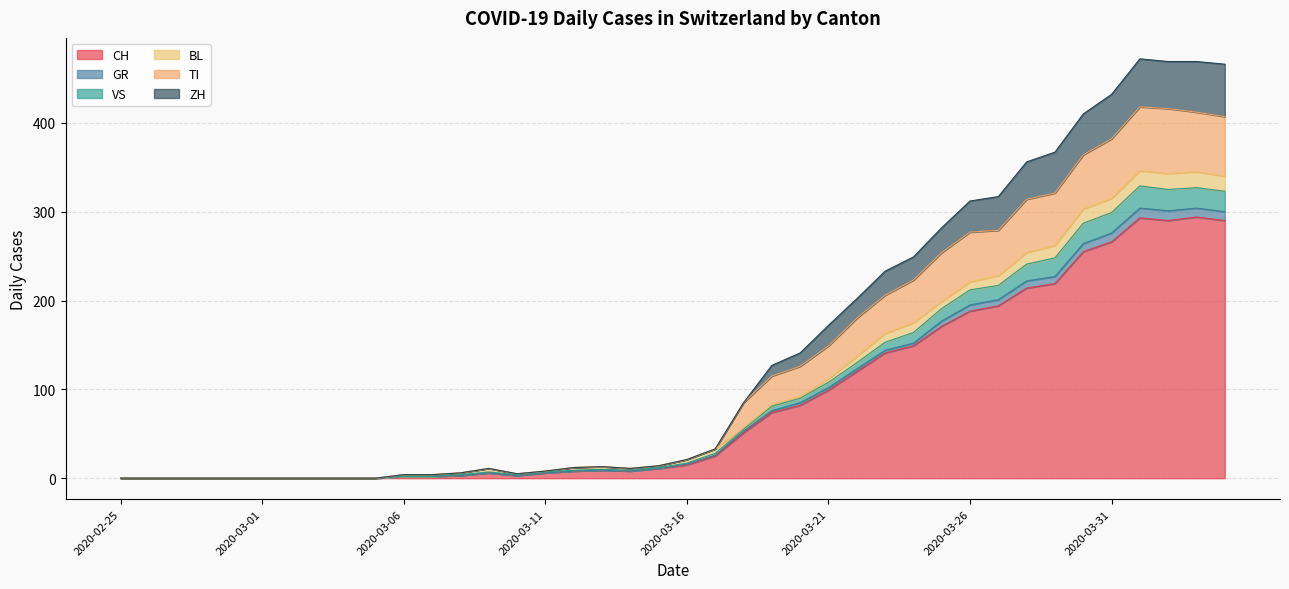

True or false: TI and ZH intersect in this chart.

False